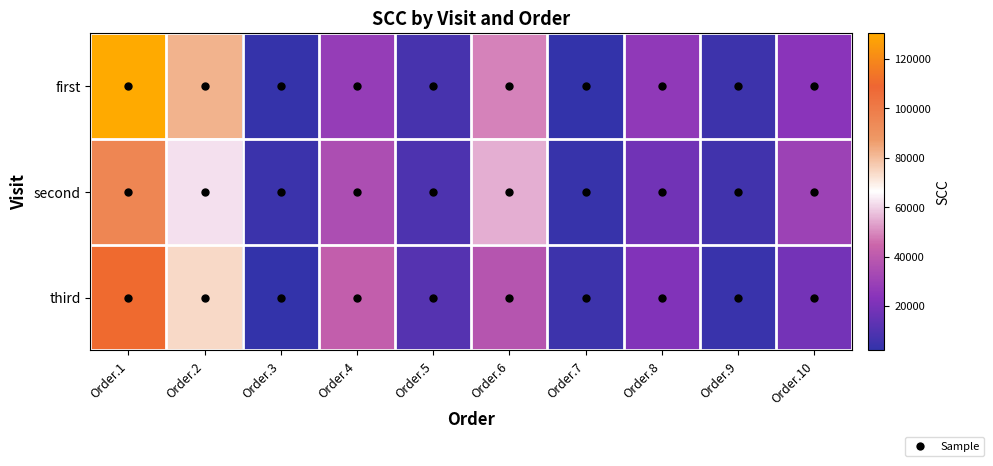

Which series has the largest total across all categories?

first